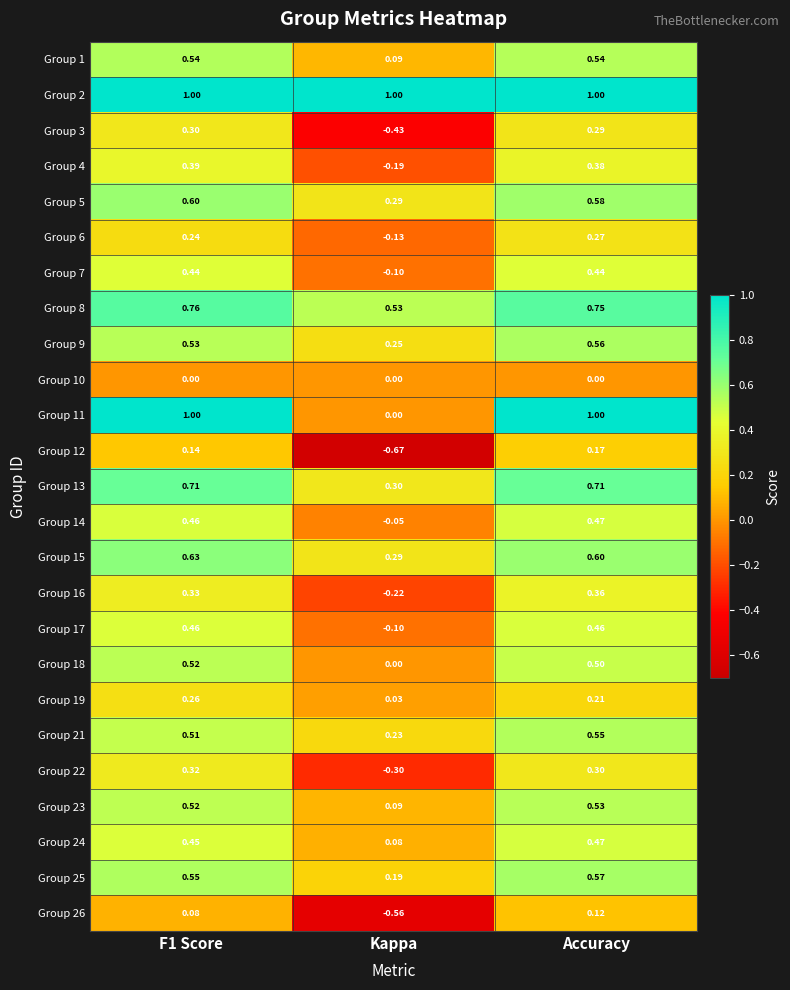

Is the value of Group 12 at Accuracy greater than the value of Group 18 at F1 Score?

No